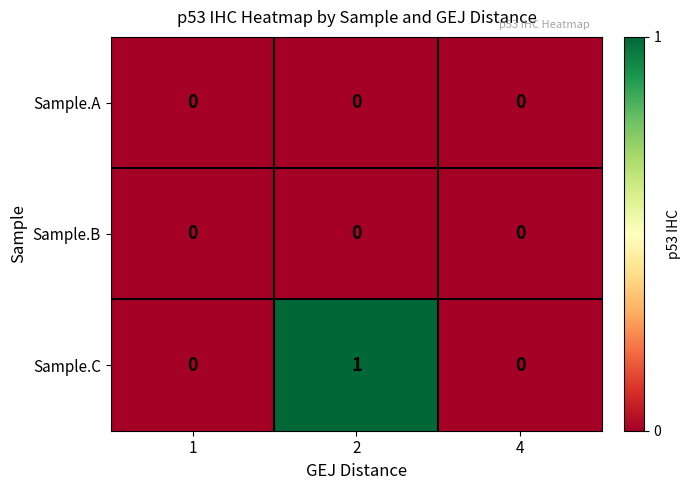

Which series has the widest spread of values?

Sample.C